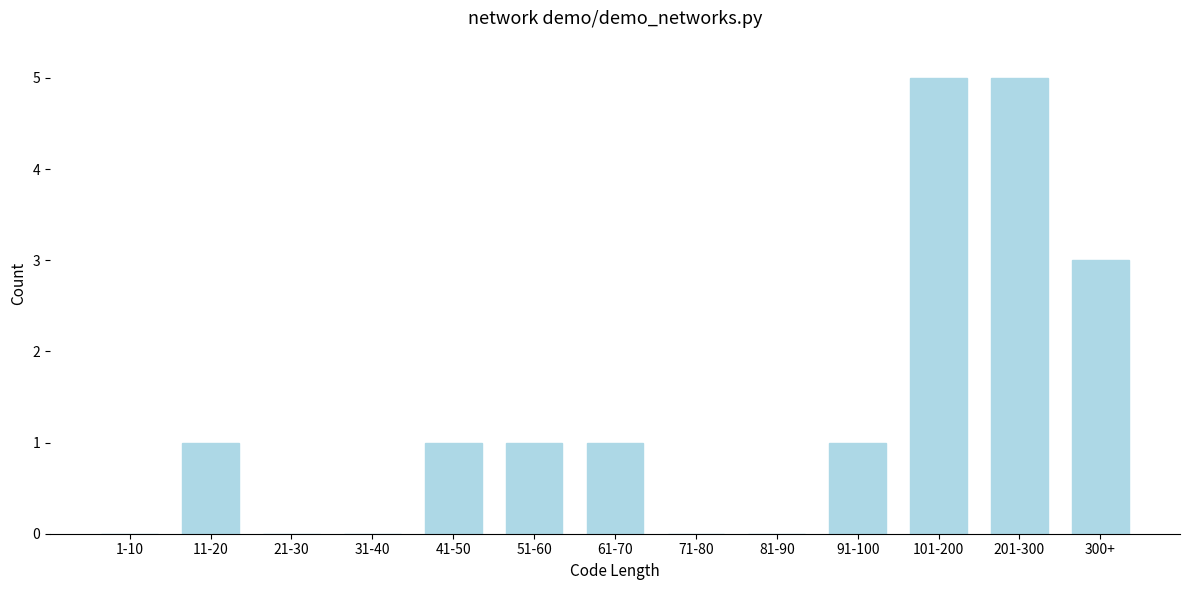

Reading left to right, extract all data points from this chart.

1-10=0	11-20=1	21-30=0	31-40=0	41-50=1	51-60=1	61-70=1	71-80=0	81-90=0	91-100=1	101-200=5	201-300=5	300+=3